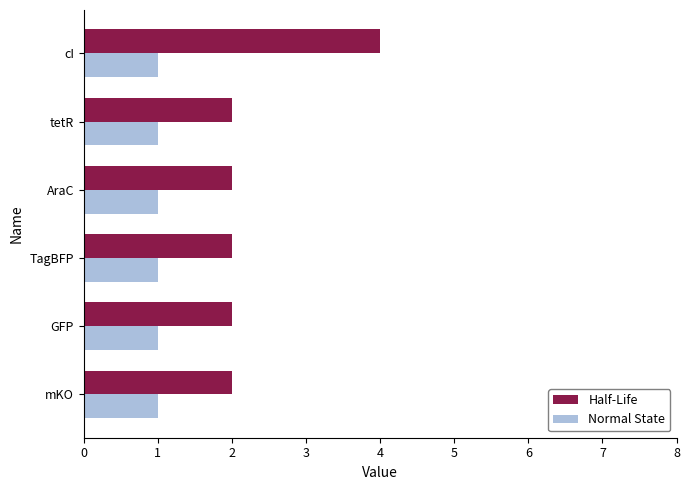

The value of Half-Life at mKO is 1. True or false?

False